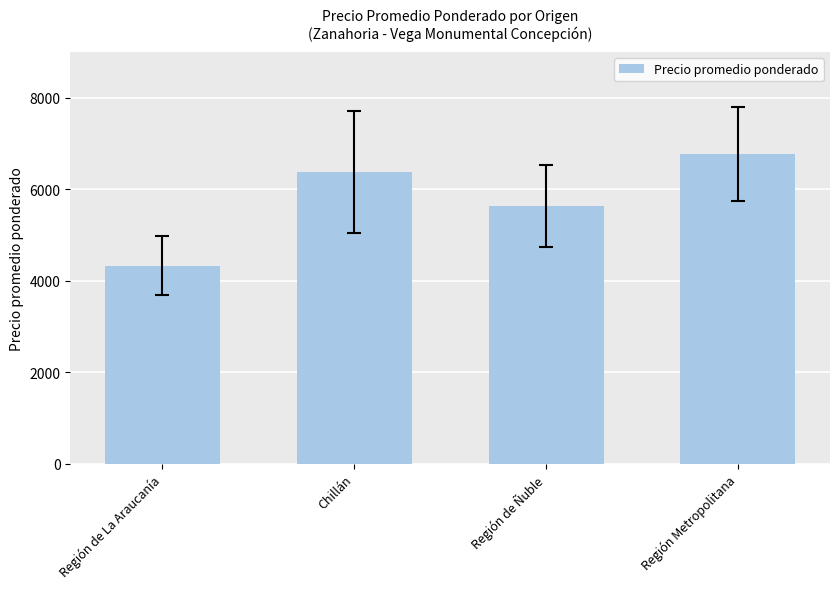

List the labels in order of value, smallest first.

Región de La Araucanía, Región de Ñuble, Chillán, Región Metropolitana